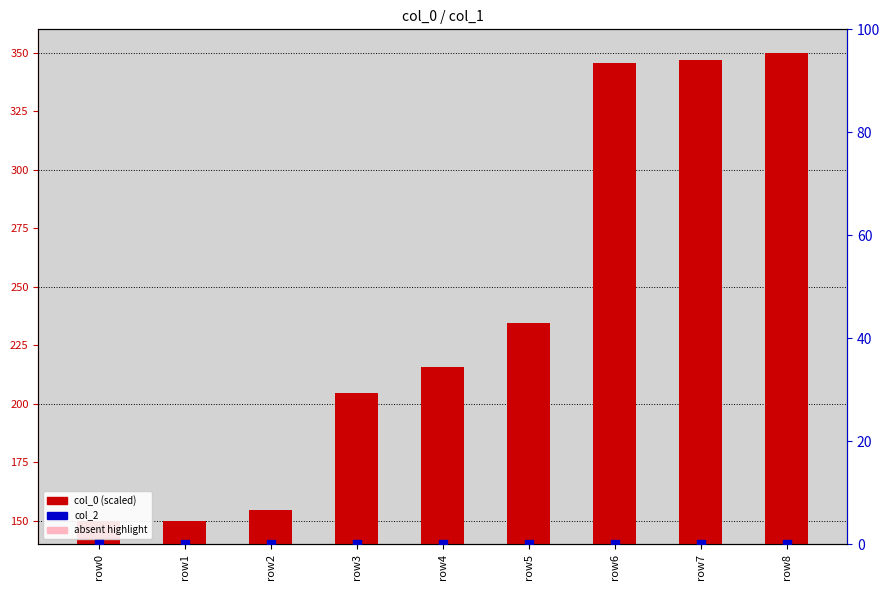

Which series has the largest Y range (max minus min)?

col_0